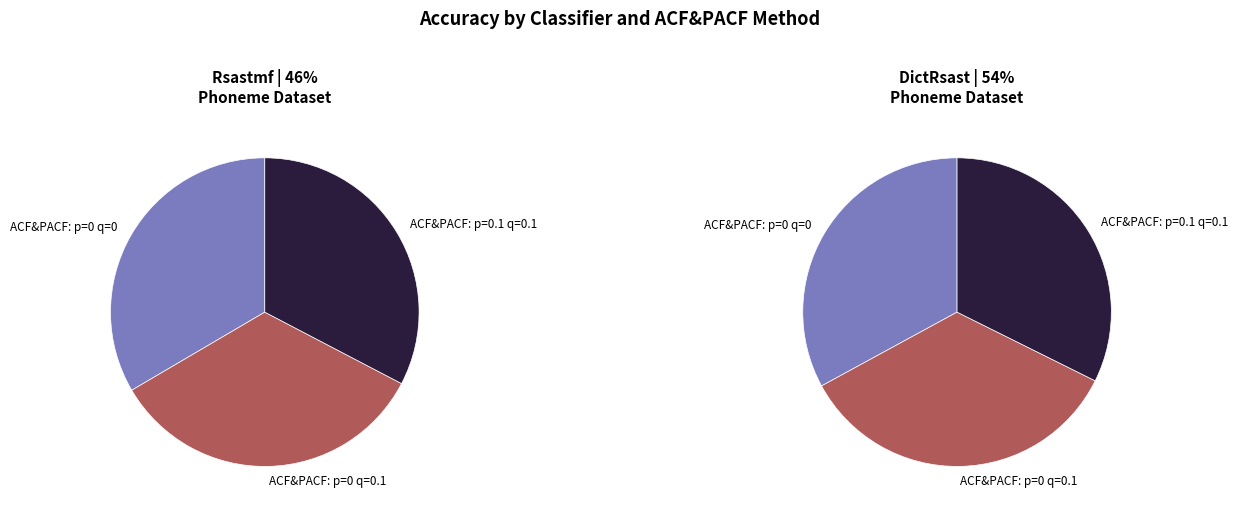

Does ACF&PACF: p=0 q=0.1 represent more than half of the total?

No